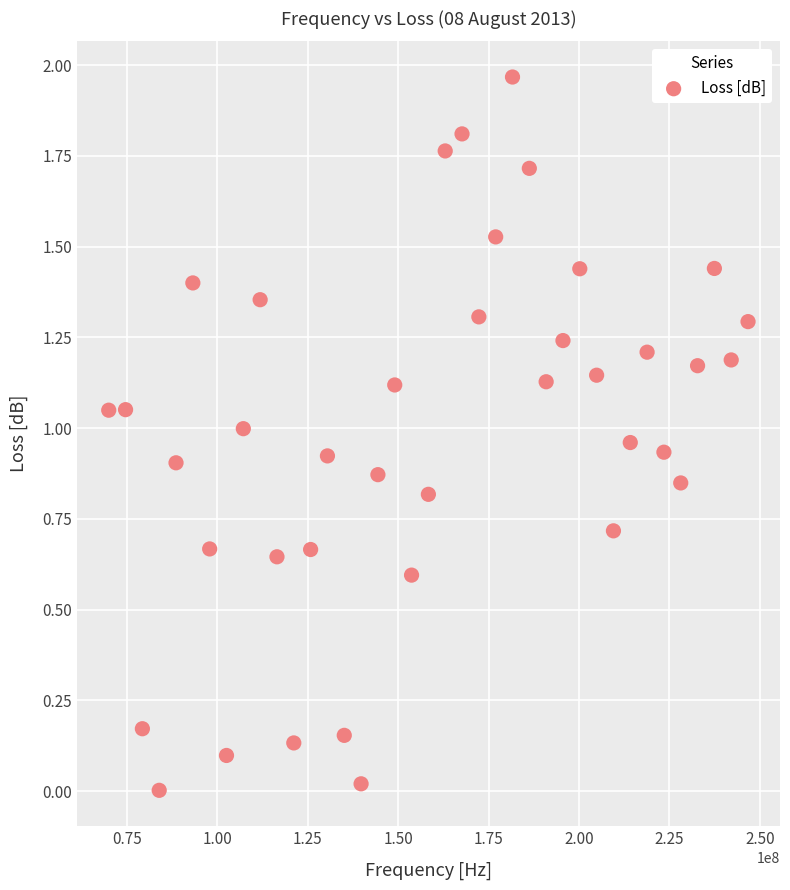

What is the range of X values (max minus min)?

176730158.7